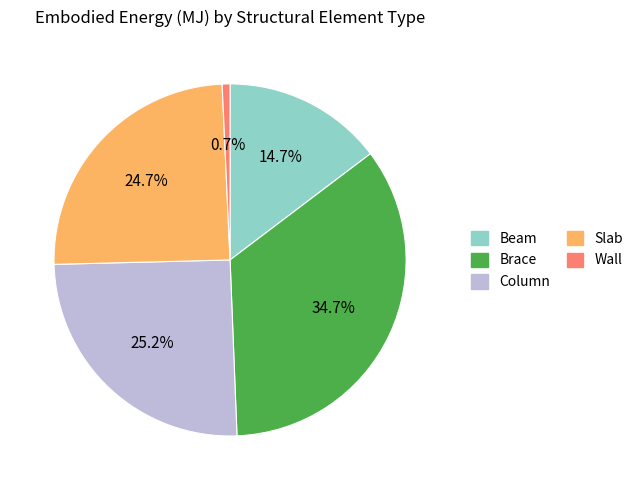

What portion of the pie excludes Wall?

99.3%